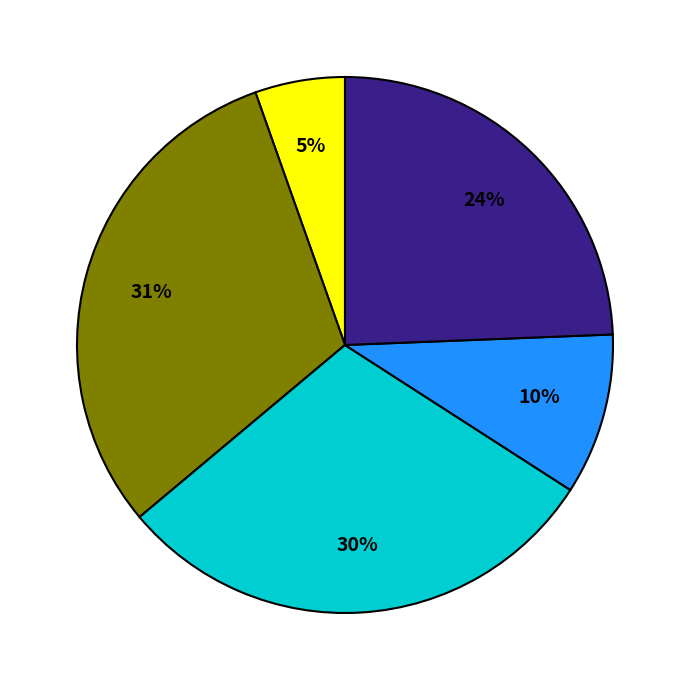

To the nearest percent, what is the average slice percentage?

20%